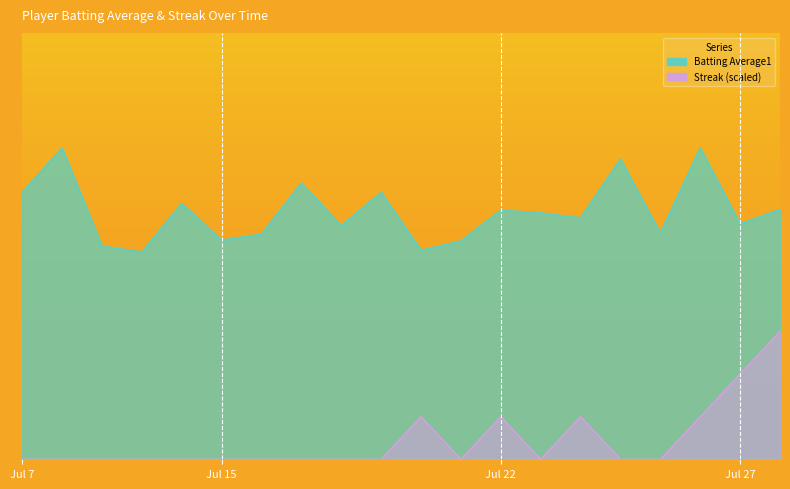

Rank the series at 2010-07-24 from lowest to highest value.

Streak, Batting Average1